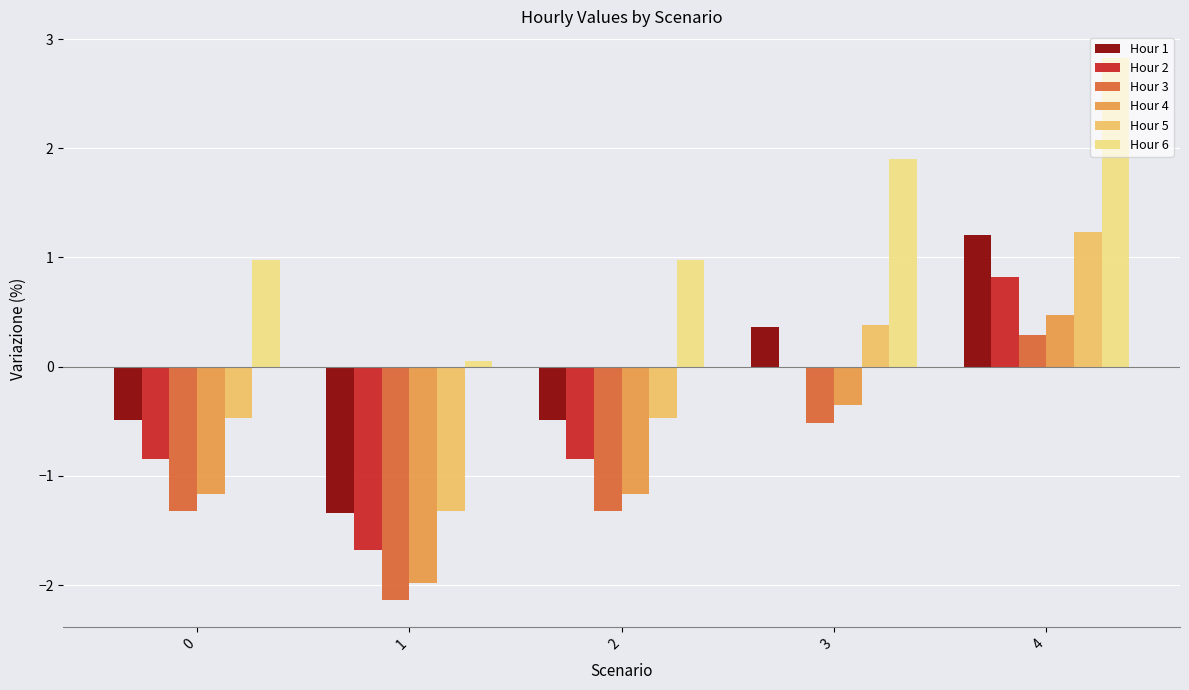

How many positive values does the Hour 4 series have?

1